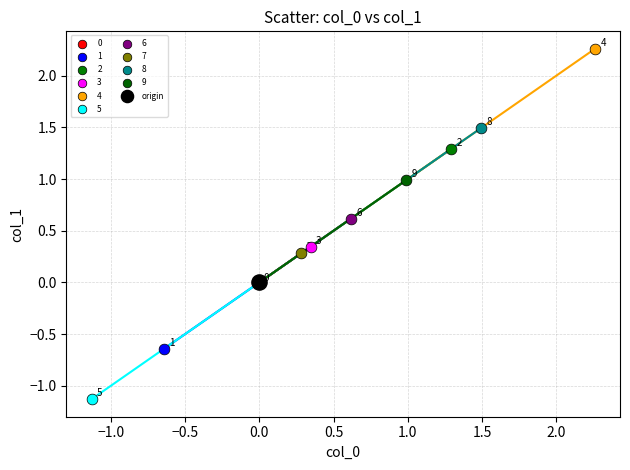

Which series reaches the maximum Y coordinate?

4